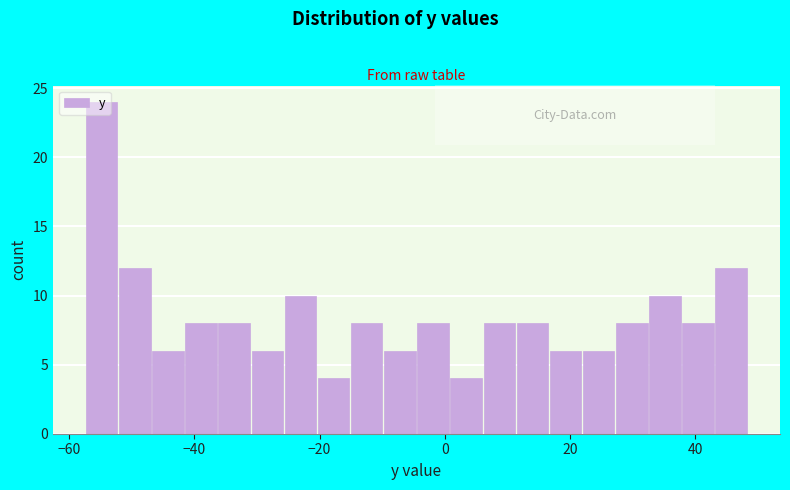

Around what value on the x-axis is the tallest bar? Give the approximate position of its centre, as read against the axis.

-54